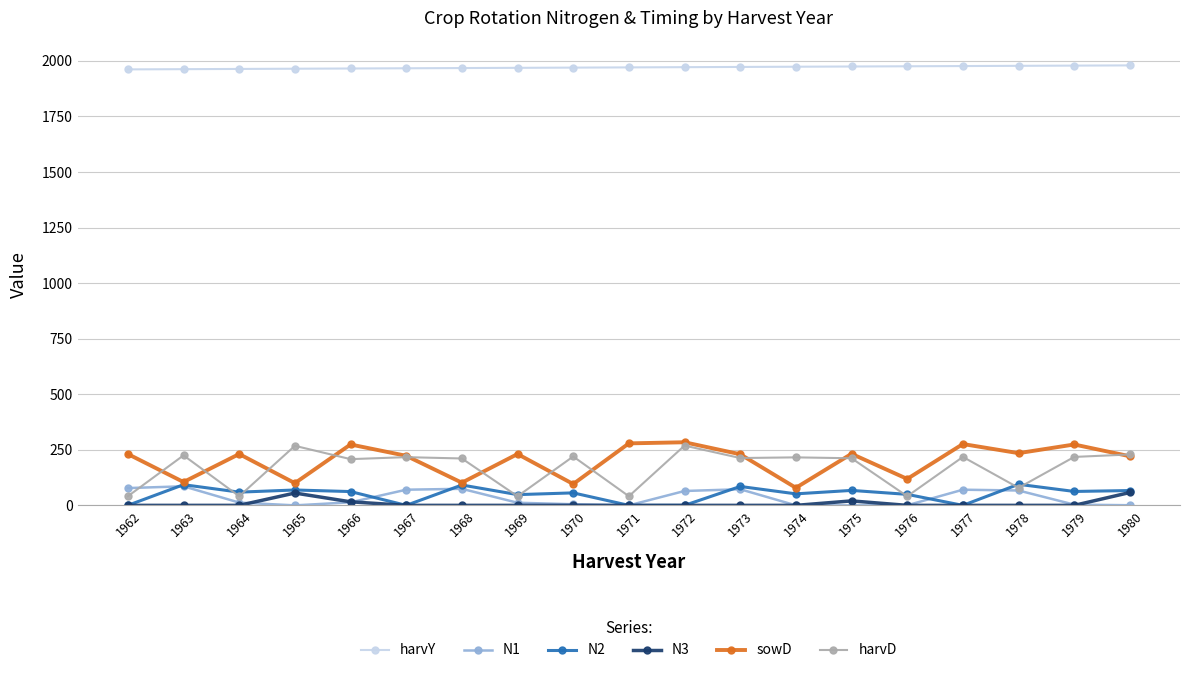

What is the total value across all series at 1973?

2573.6